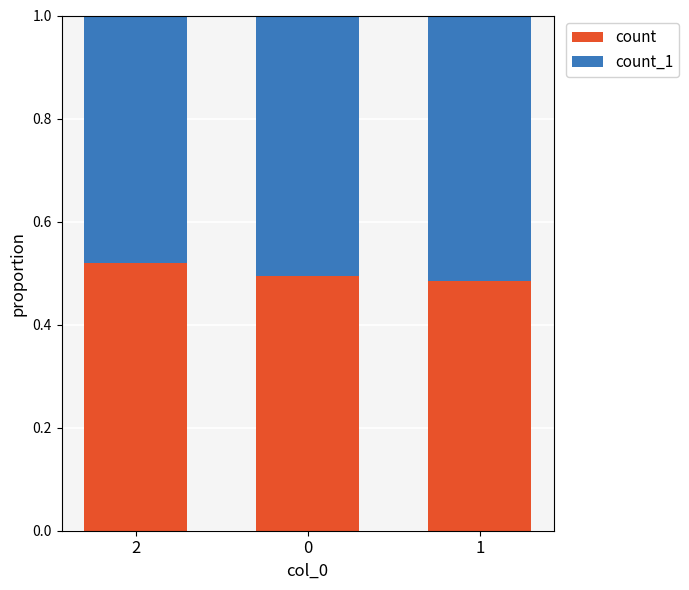

How many count values are between 0 and 1?

3